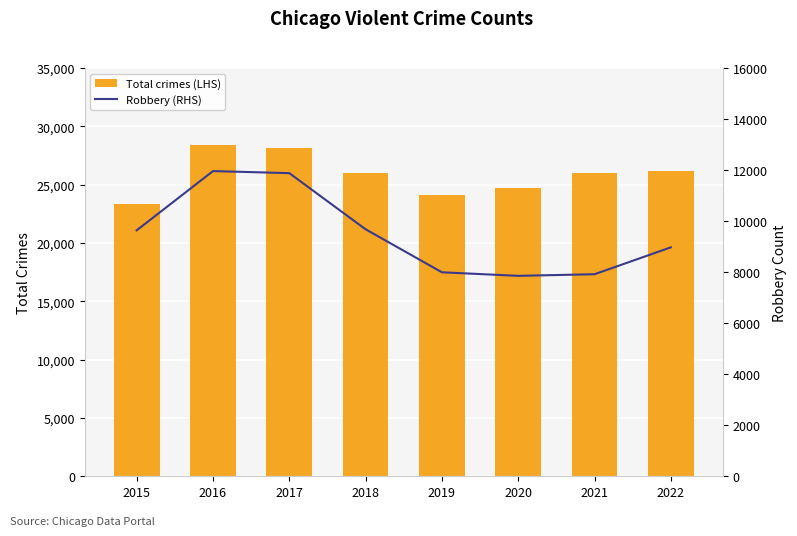

How many data points in Robbery (RHS) are above 9638?

3